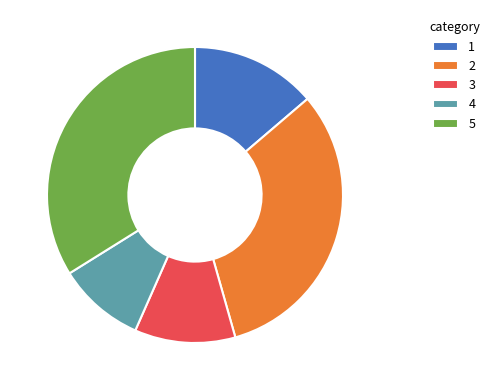

Does any single category account for the majority?

No